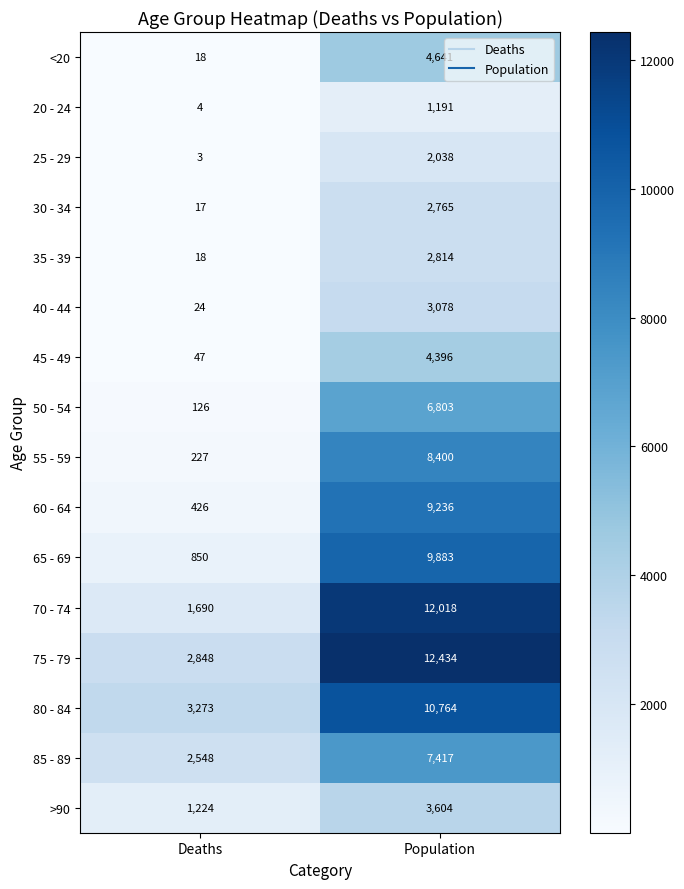

Which category has the highest value across all series?

Population